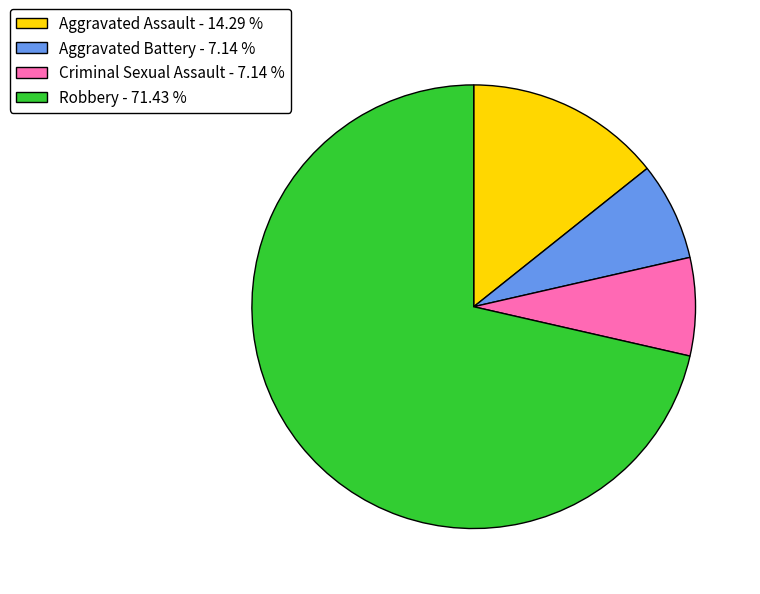

What is the ratio of the value at Aggravated Assault - 14.29 % to the value at Aggravated Battery - 7.14 %?

2.0